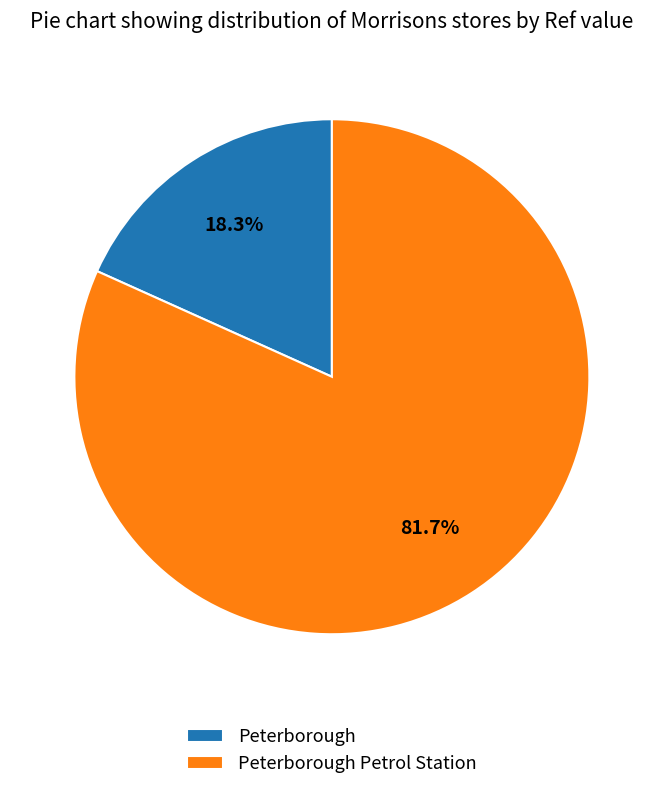

To the nearest percent, what is the difference between the largest and smallest slice percentages?

63%